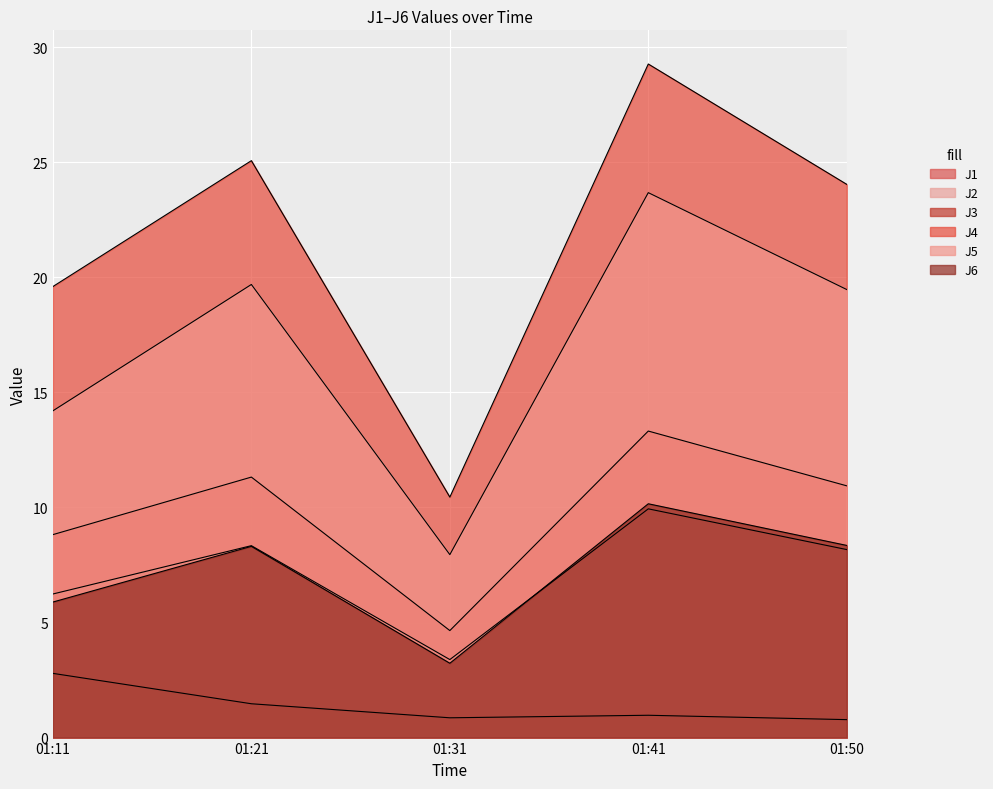

How many lines are shown in the chart?

6